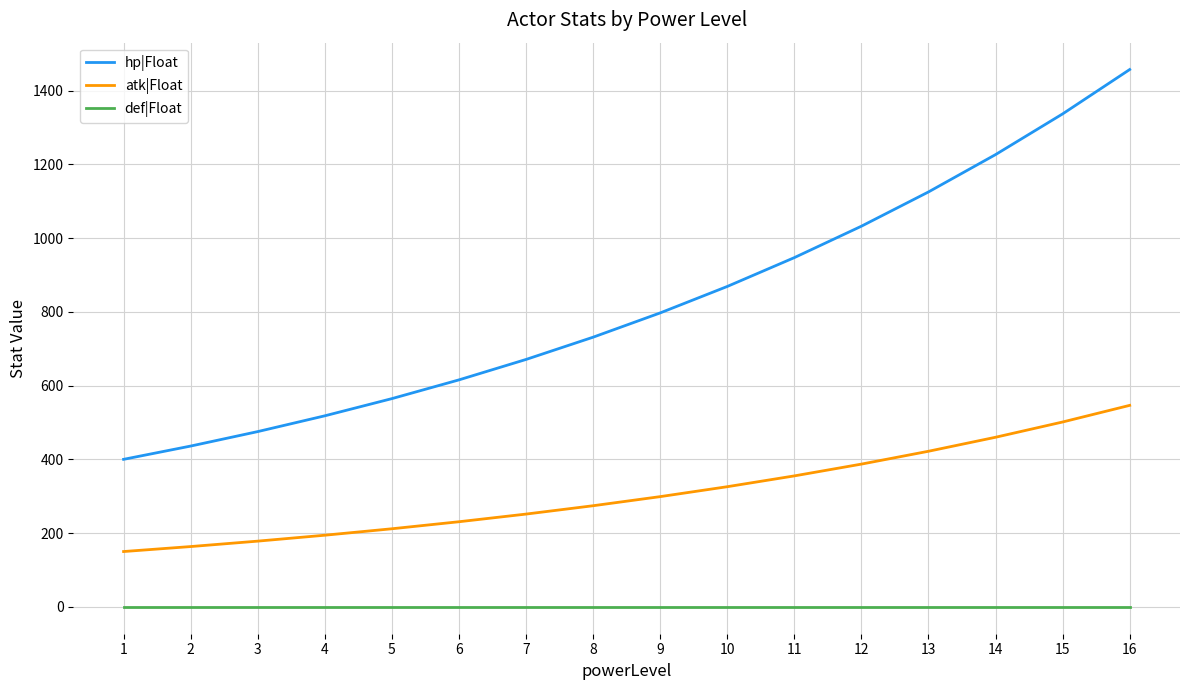

What are all the series names shown in the legend?

hp|Float, atk|Float, def|Float